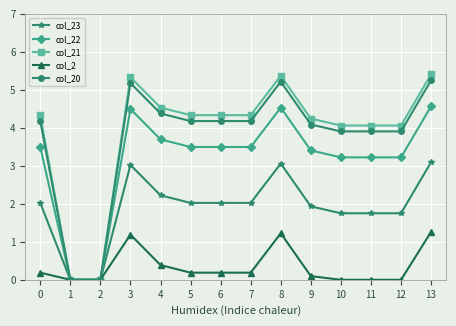

Rank the series at 5 from highest to lowest value.

col_21, col_20, col_22, col_23, col_2